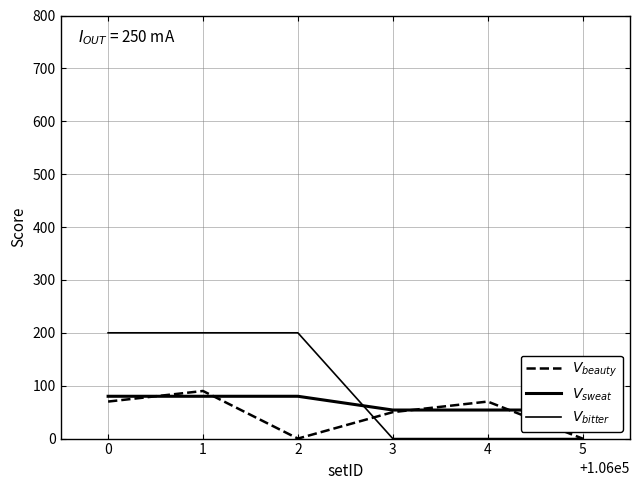

Count the number of data series in this chart.

3